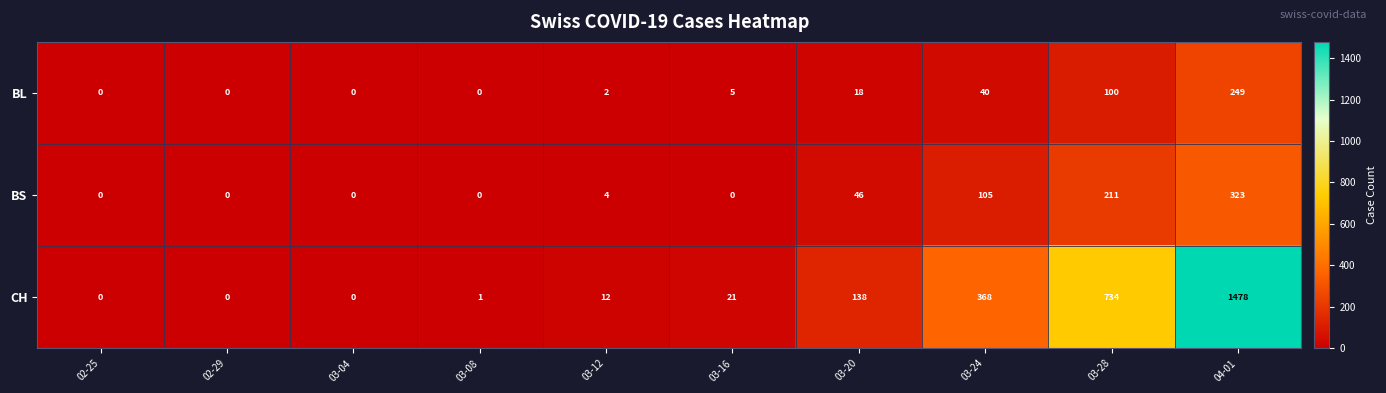

Which series has the widest spread of values?

CH